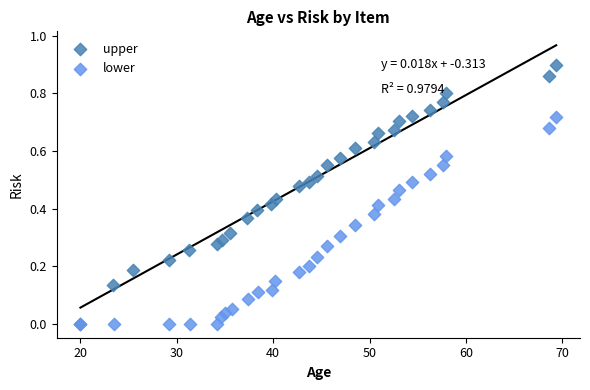

What are all the series names shown in the legend?

upper, lower